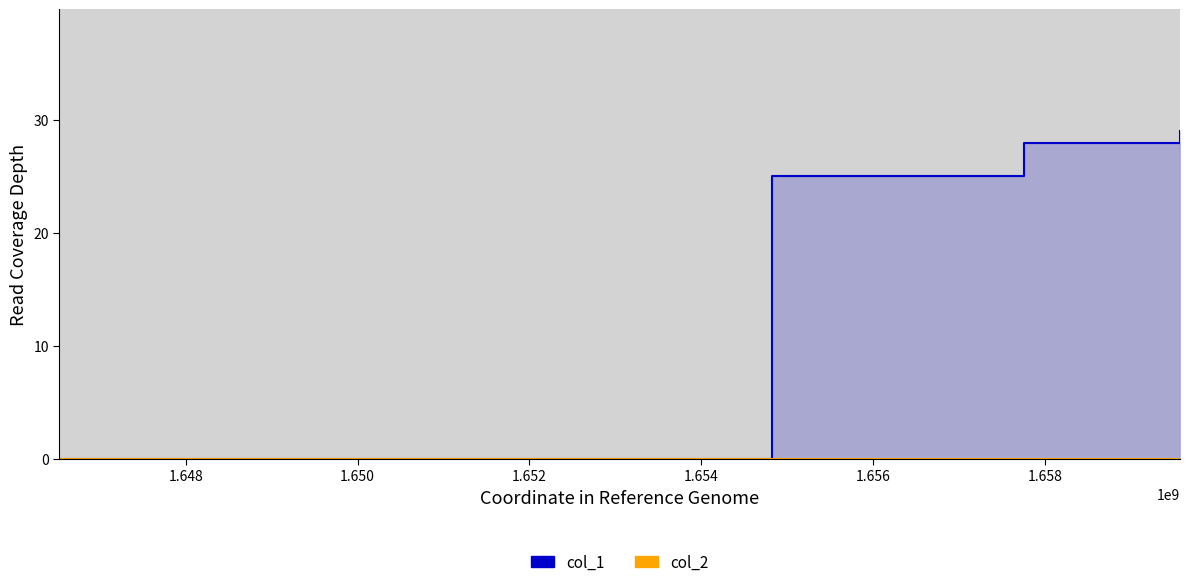

True or false: col_1 and col_2 intersect in this chart.

False